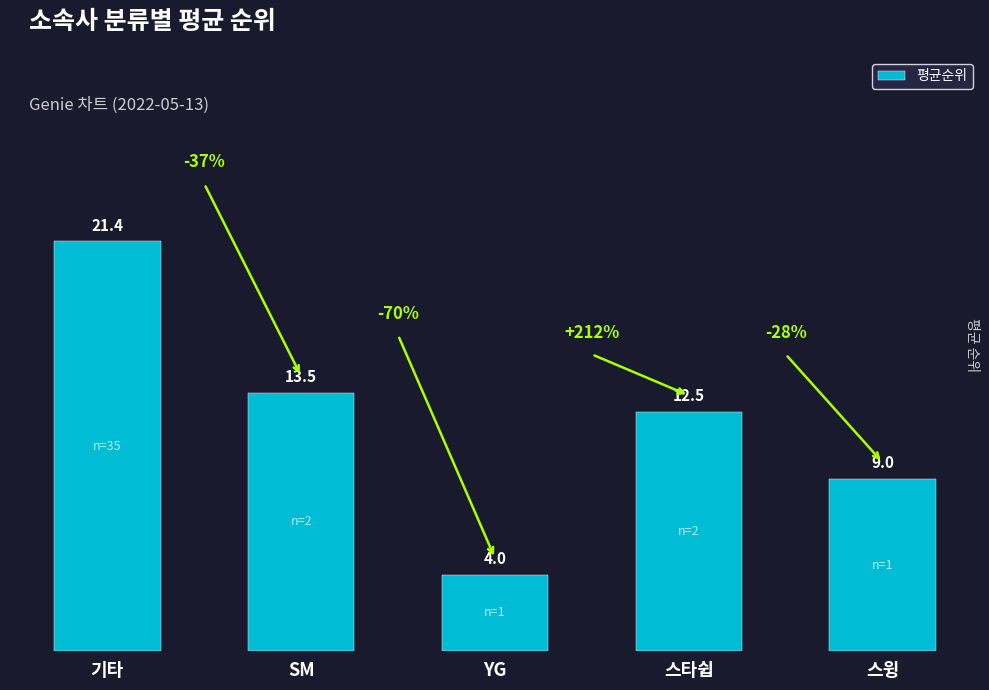

What is the difference between the maximum and minimum values?

17.4